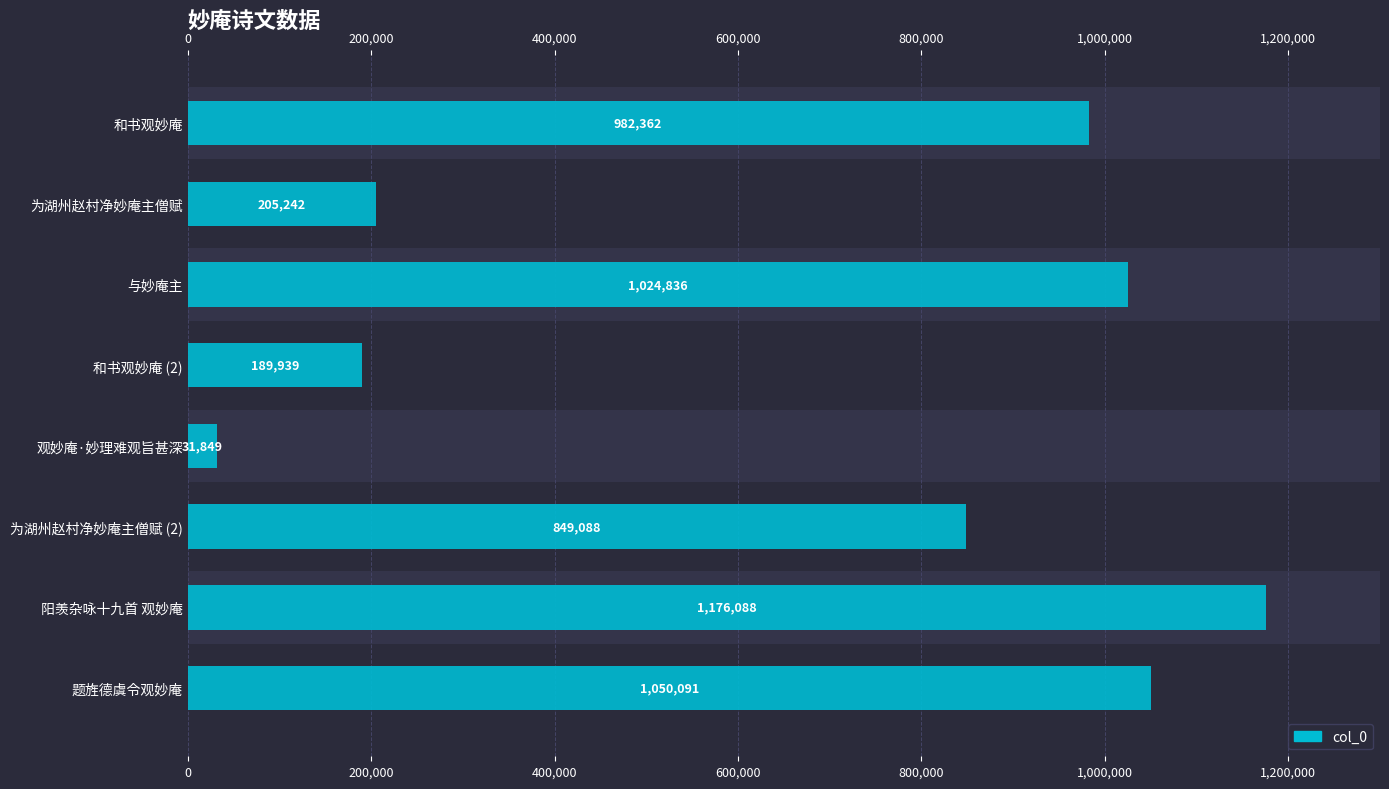

The chart shows a value of 982362 at 和书观妙庵. True or false?

True